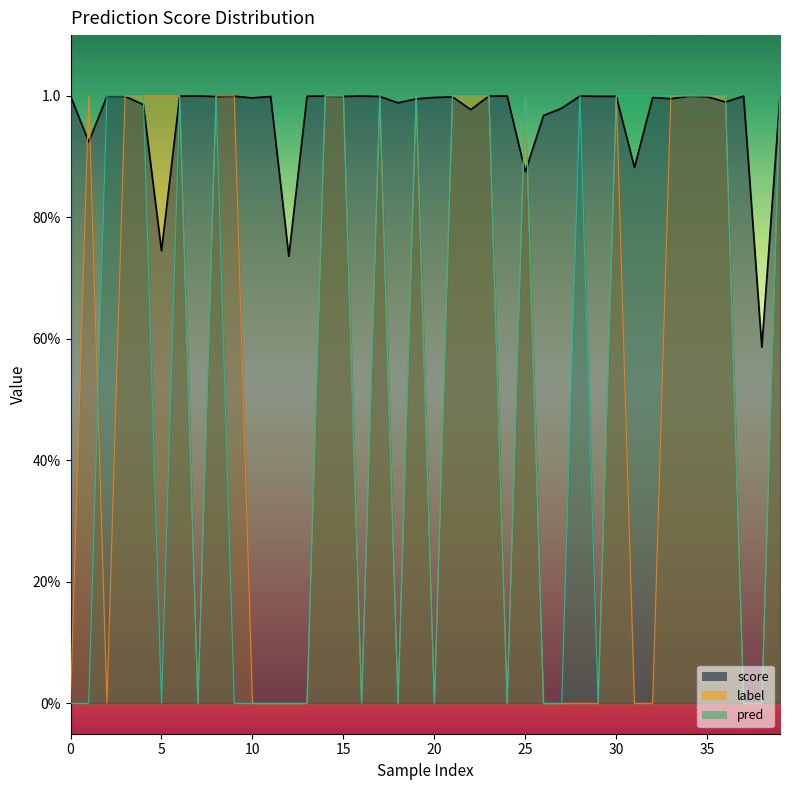

What is the sum of the score values at 20 and 19?

2.0